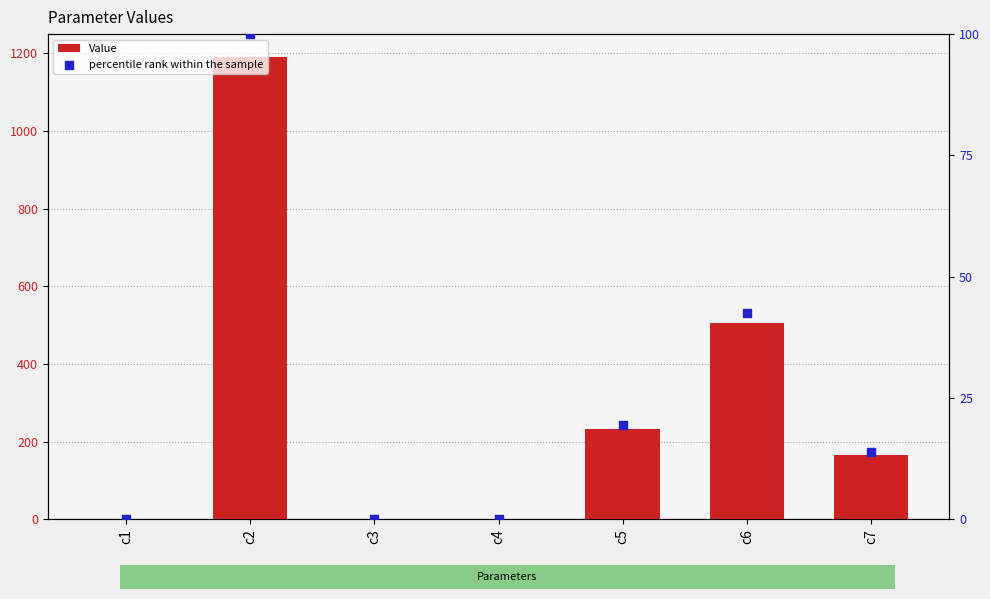

Which series has the largest total across all categories?

Value